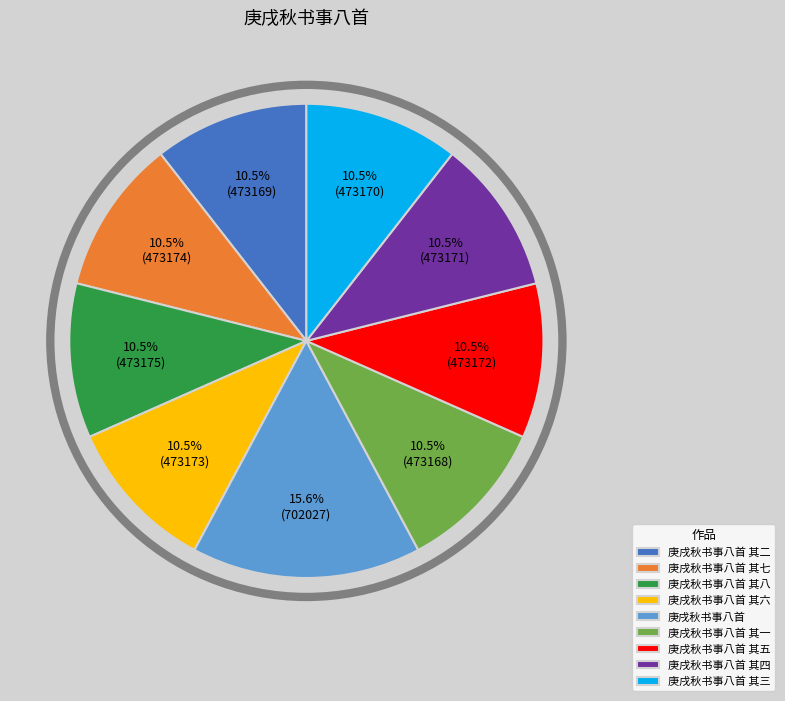

Does 庚戌秋书事八首 其三 represent more than half of the total?

No